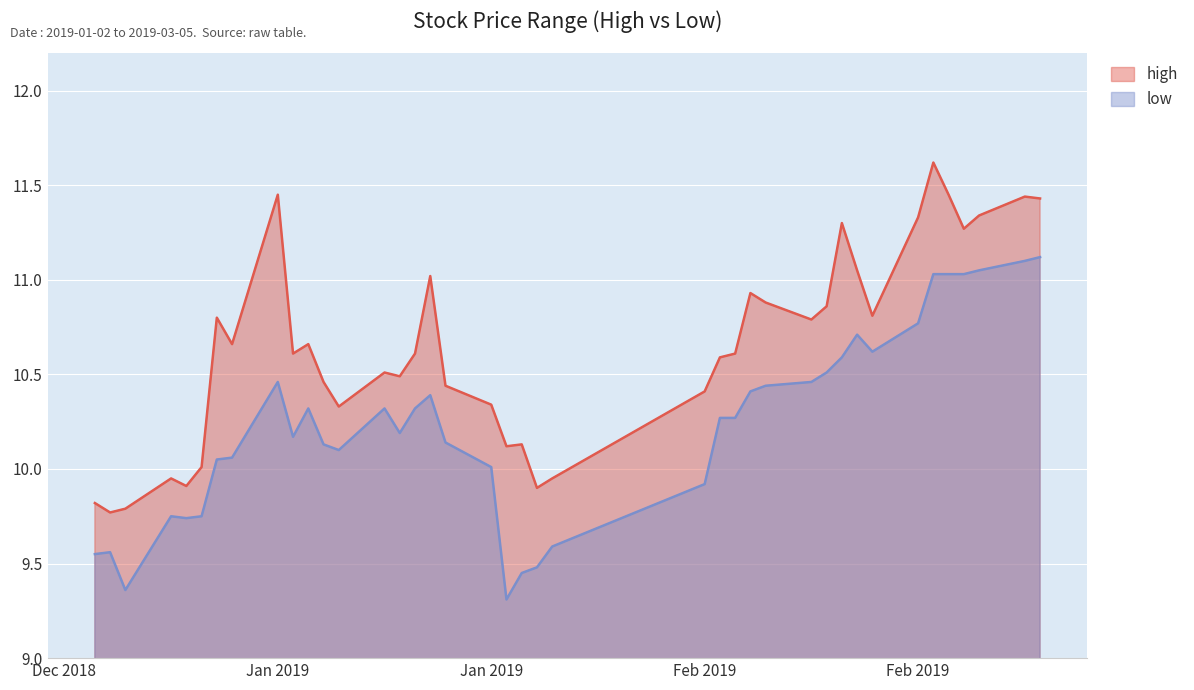

Which category has the highest value in the low series?

2019-03-05